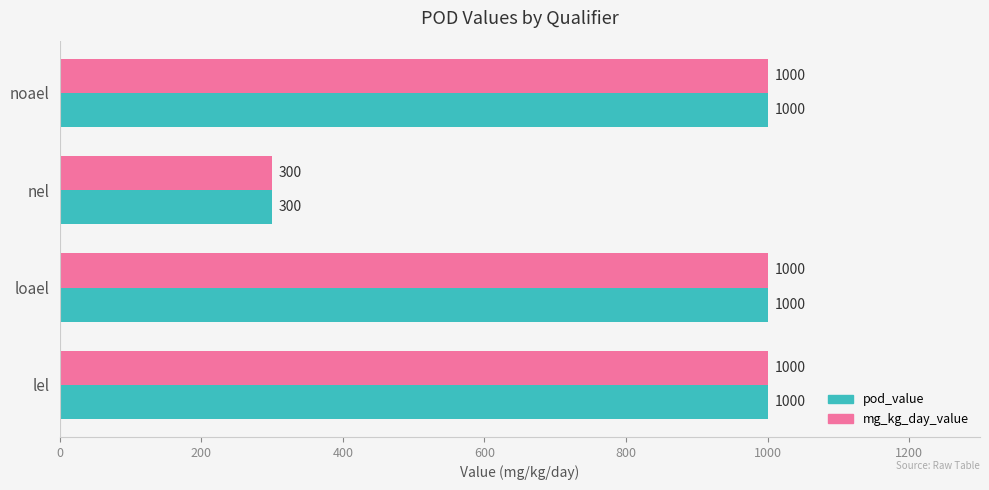

What is the sum of all mg_kg_day_value values?

3300